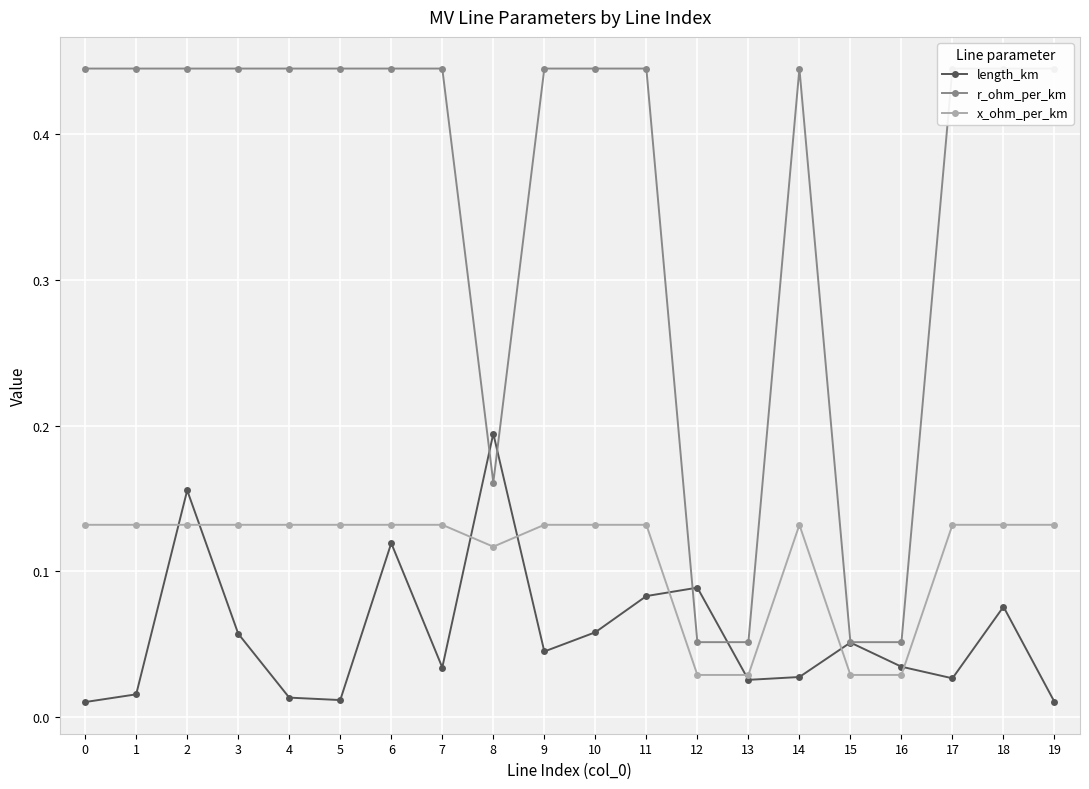

Rank the categories by x_ohm_per_km value from highest to lowest.

0, 1, 2, 3, 4, 5, 6, 7, 9, 10, 11, 14, 17, 18, 19, 8, 12, 13, 15, 16